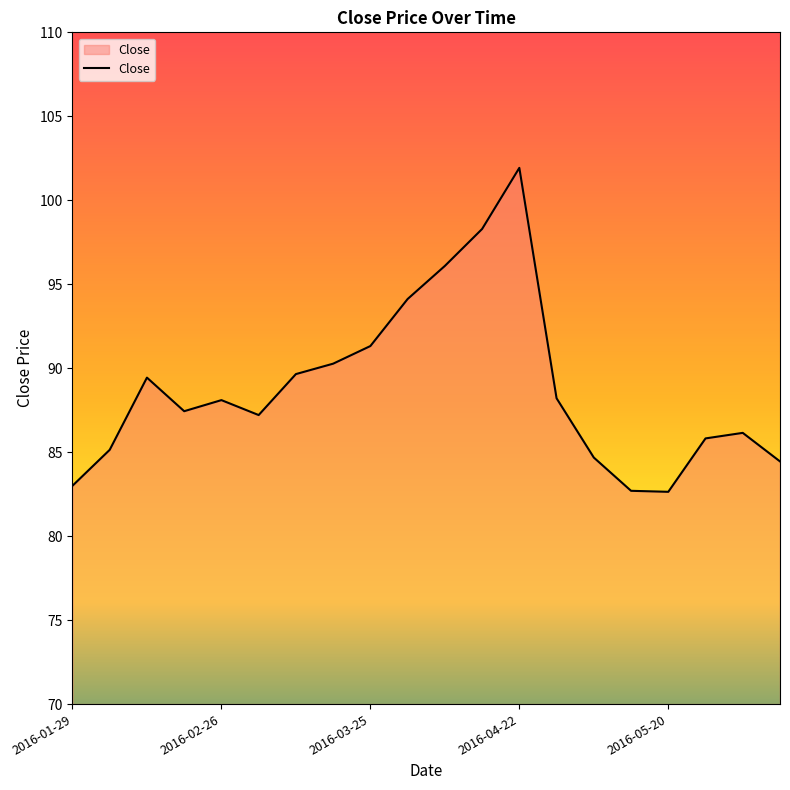

What is the minimum value shown in the chart?

82.6